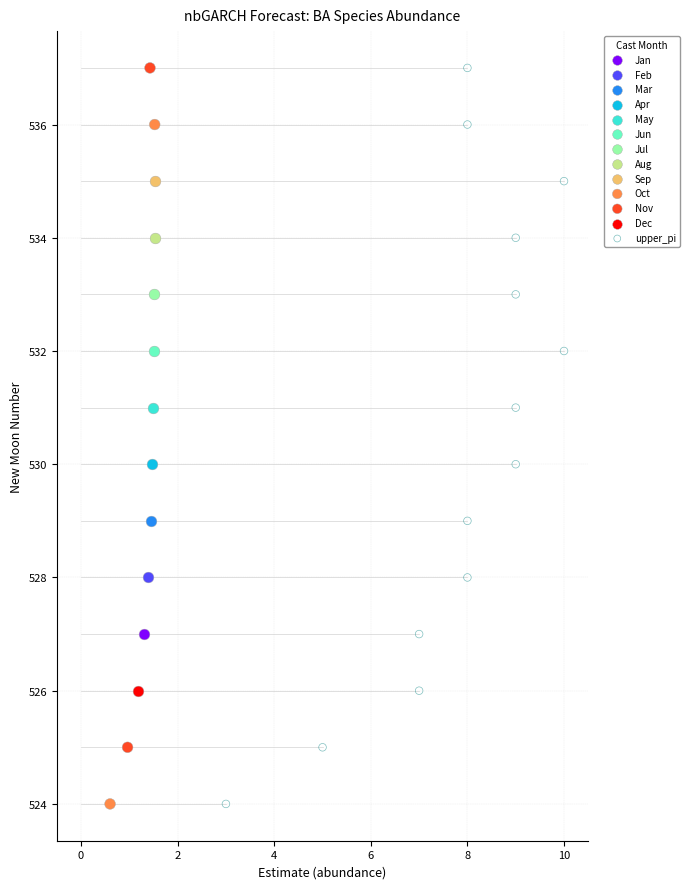

What are all the series names shown in the legend?

Jan, Feb, Mar, Apr, May, Jun, Jul, Aug, Sep, Oct, Nov, Dec, upper_pi